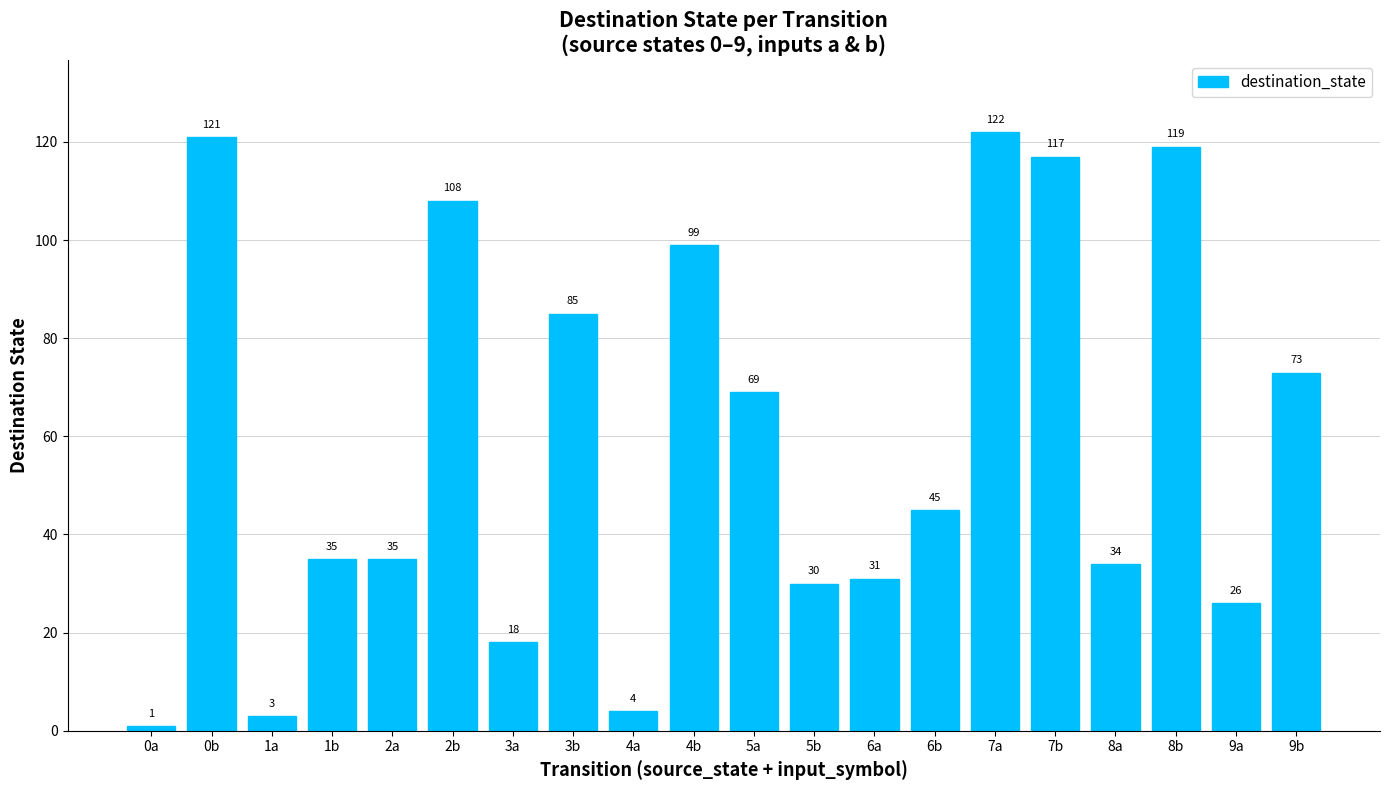

What value does the data have at 9b?

73